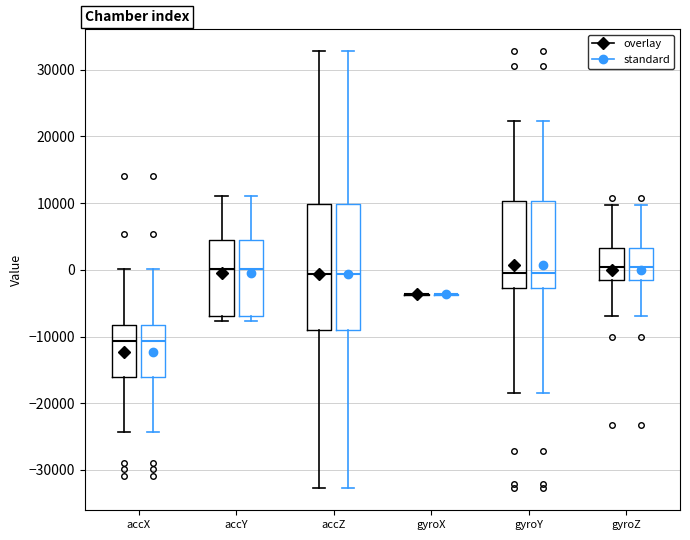

Where does the lower whisker of the box for gyroY (standard) end on the y-axis? The values are not printed on the chart, so give them approximately, as read against the axis.

-18000